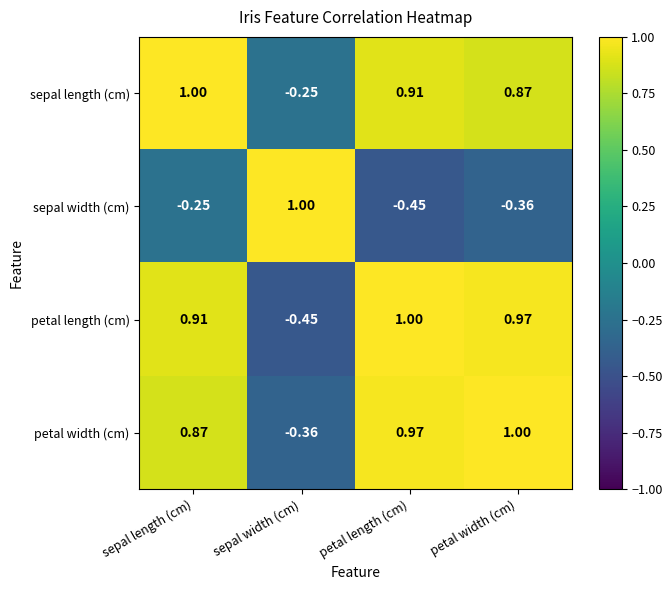

Which series changed the most between sepal length (cm) and sepal width (cm)?

petal length (cm)